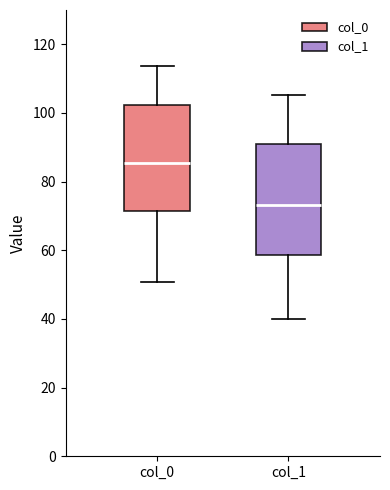

Which box has the lowest median line?

col_1